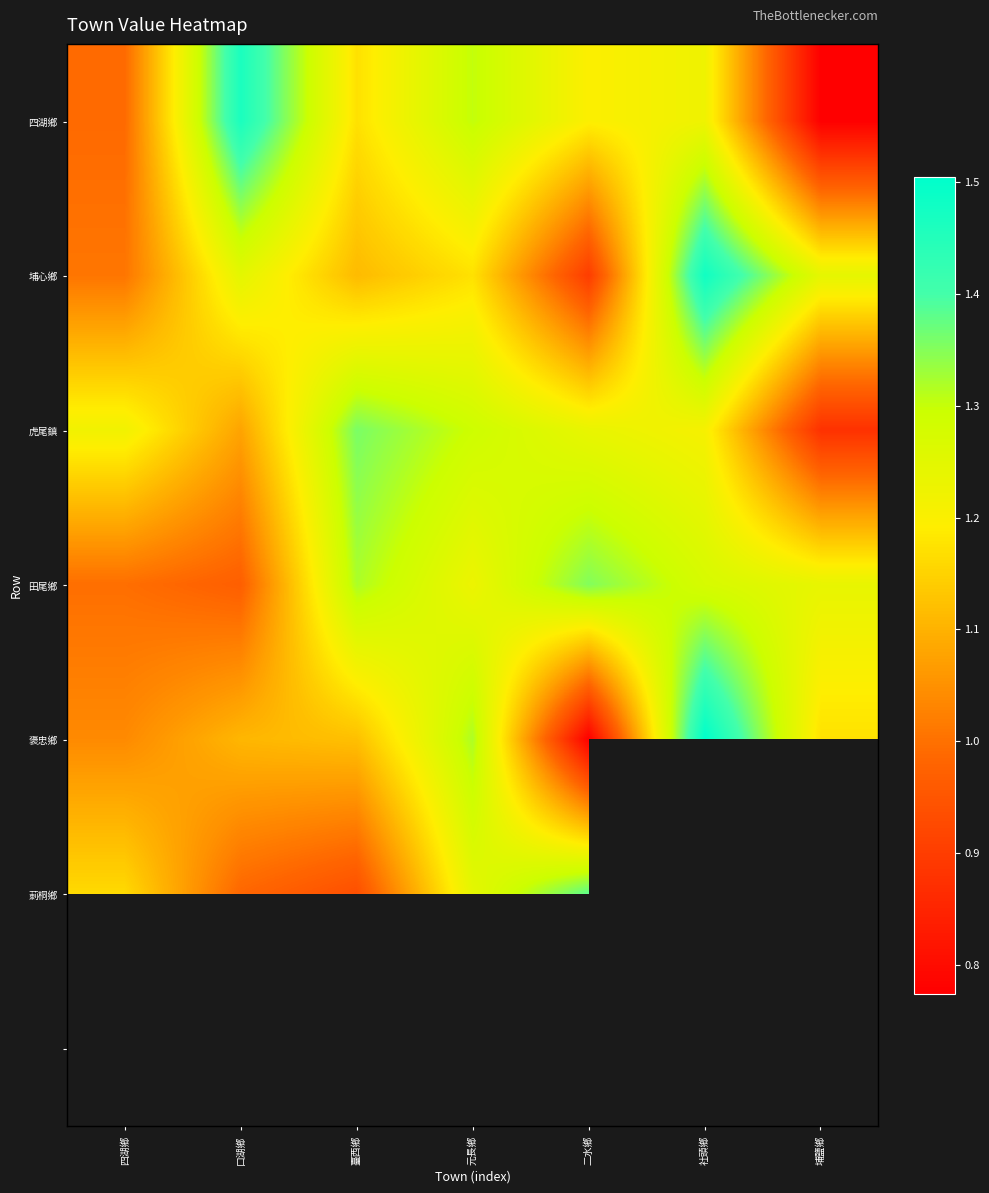

Is it true that 四湖鄉 equals 1.5 at 口湖鄉?

True